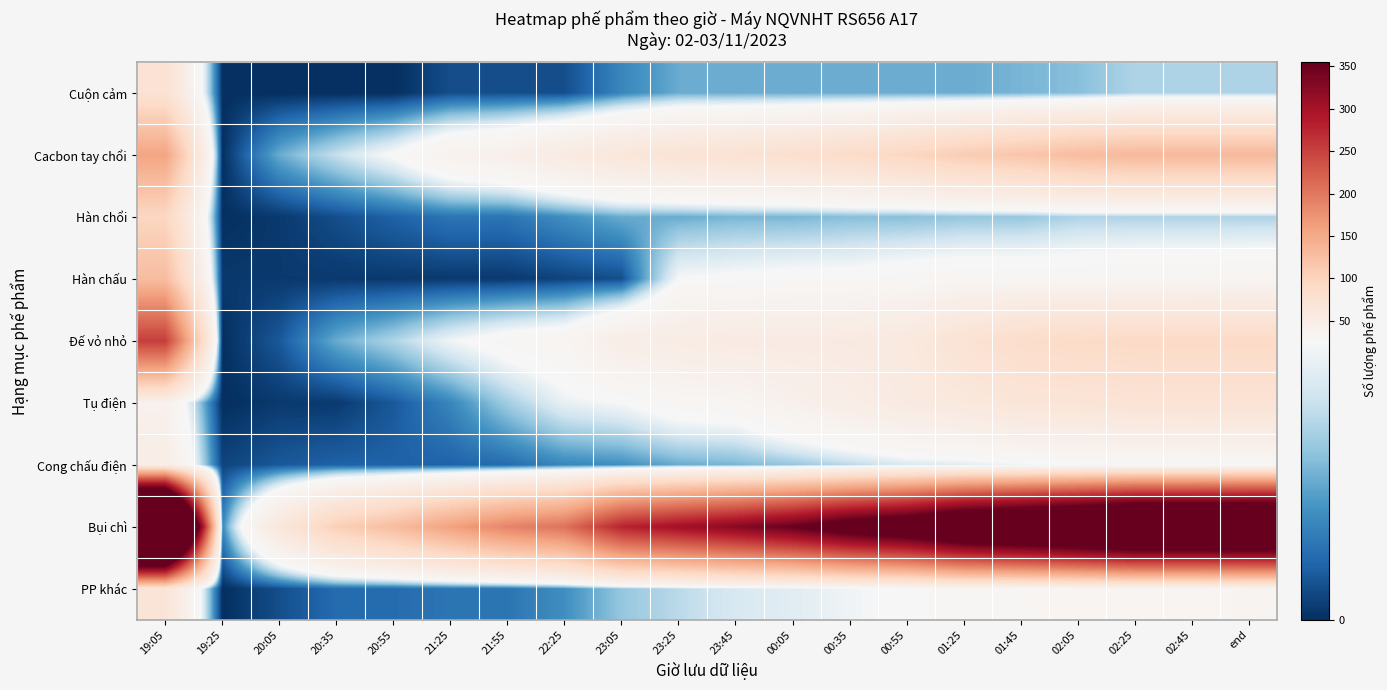

What is the maximum value shown in the chart?

854